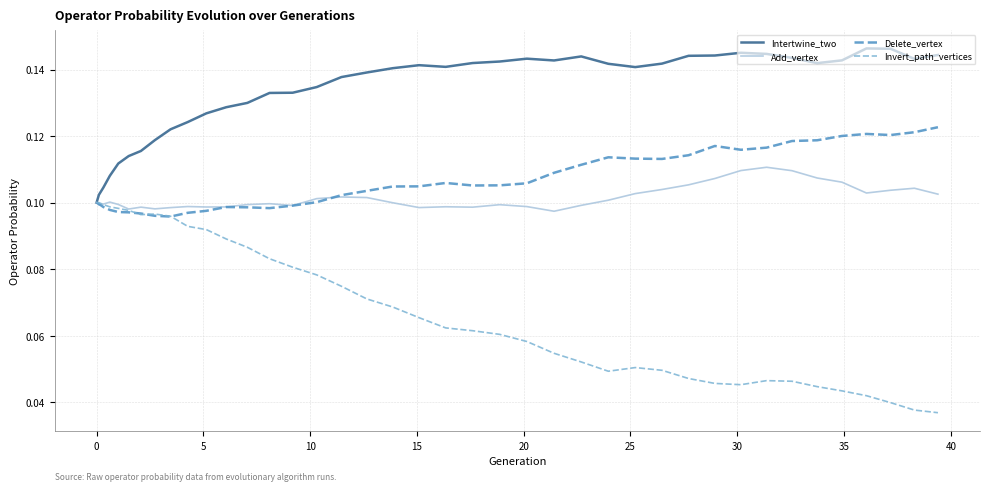

Which series has the largest total across all categories?

Intertwine_two